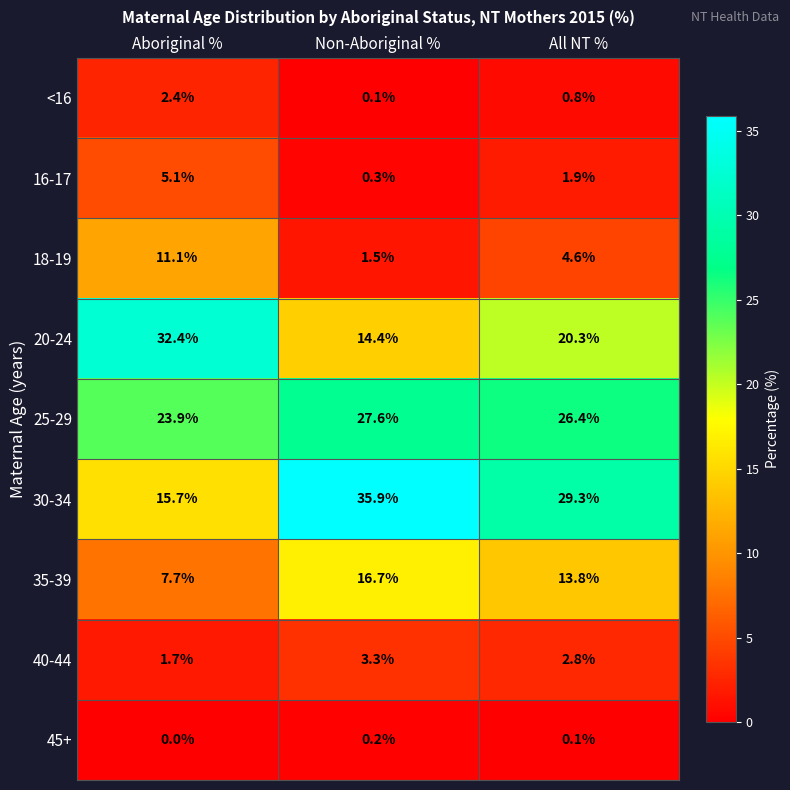

Between Aboriginal % and All NT %, which series saw the biggest shift?

30-34